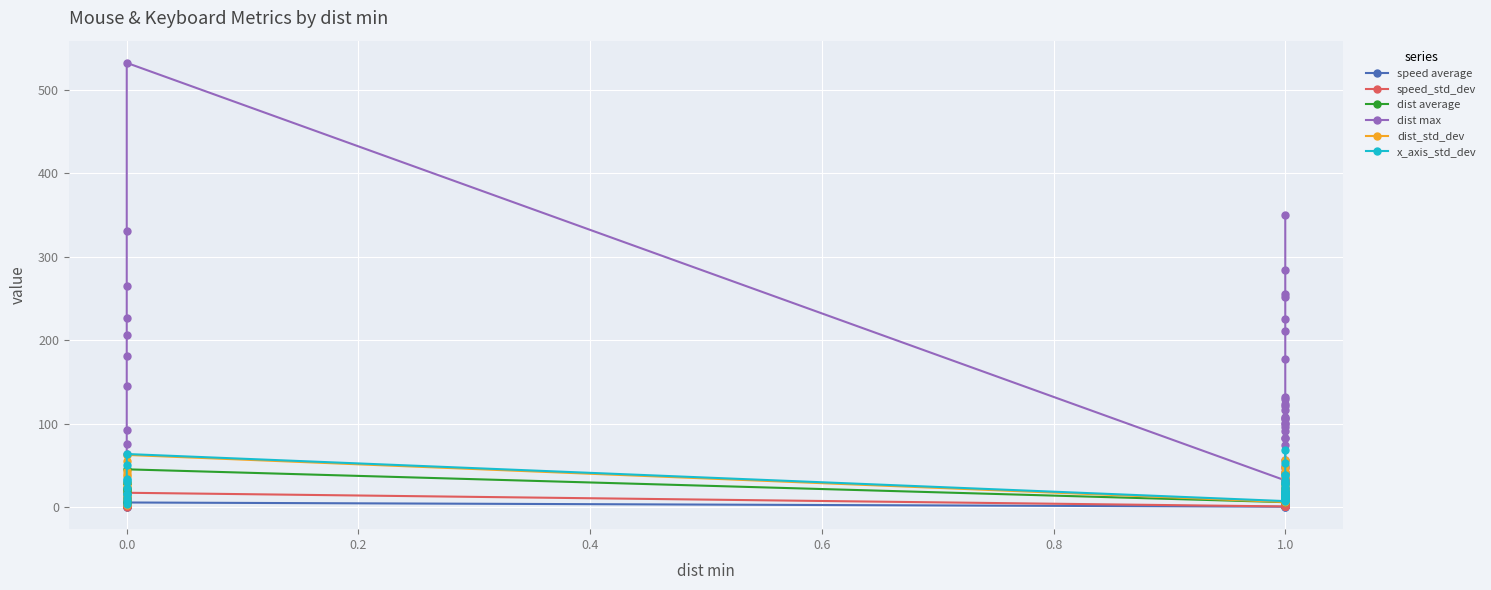

What is the difference between the maximum and minimum values in the speed average series?

5.4